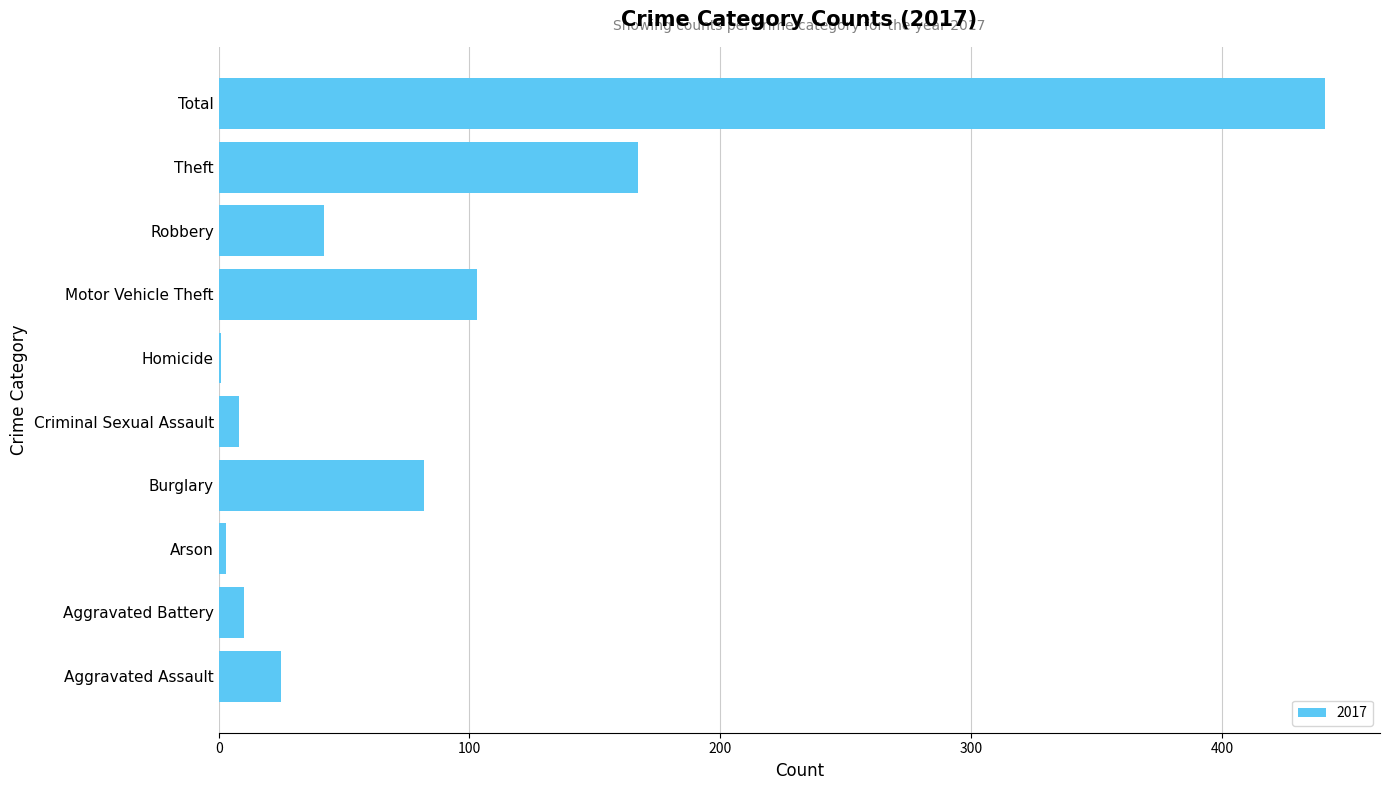

What is the sum of the values at Total and Motor Vehicle Theft?

544